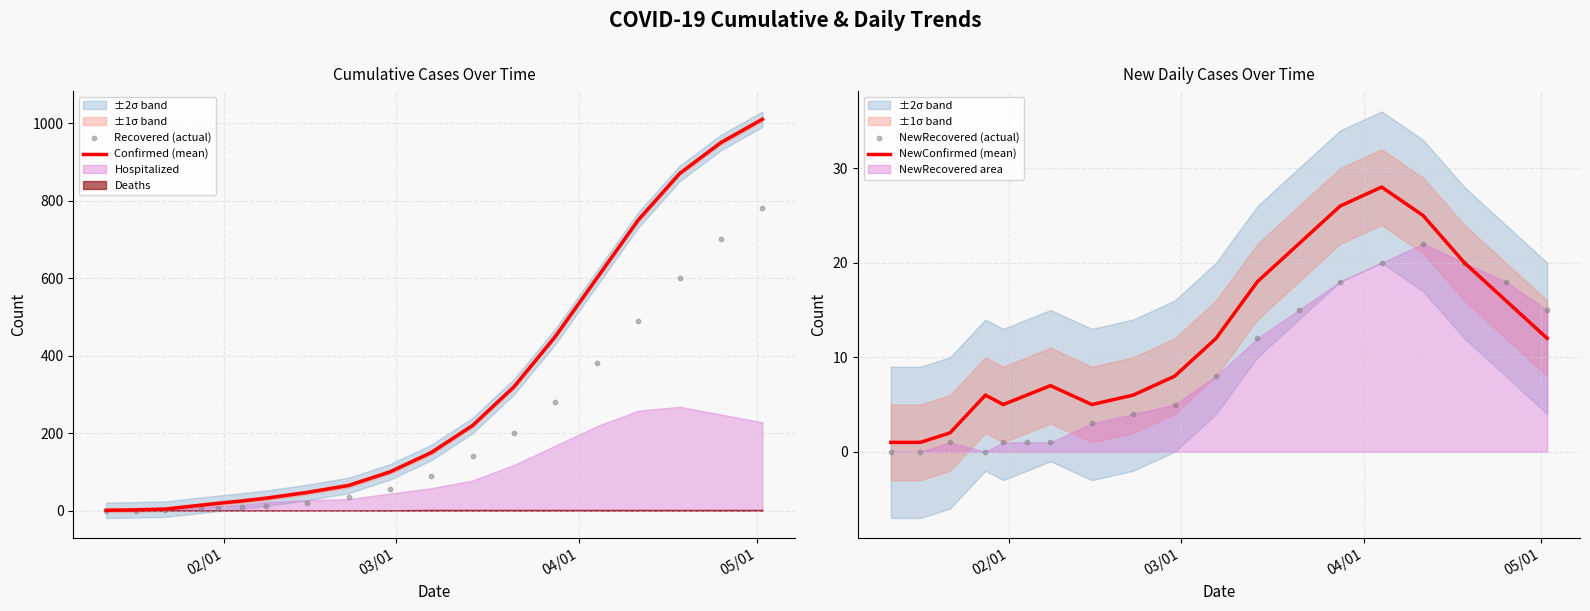

At how many categories does at least one series exceed 380?

6